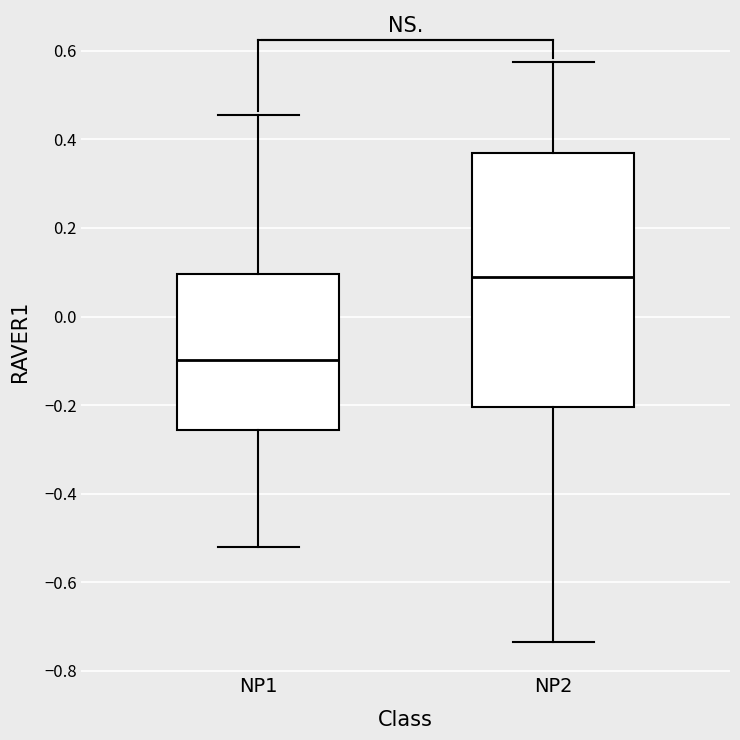

Reading left to right, transcribe this box plot: for each box, give where its median line is, the range the box spans, and where its two whiskers end, as read against the y-axis. The values are not printed on the chart, so give them approximately, as read against the axis.

NP1: median -0.10, box -0.26 to 0.10, whiskers -0.52 to 0.46
NP2: median 0.08, box -0.20 to 0.36, whiskers -0.74 to 0.58